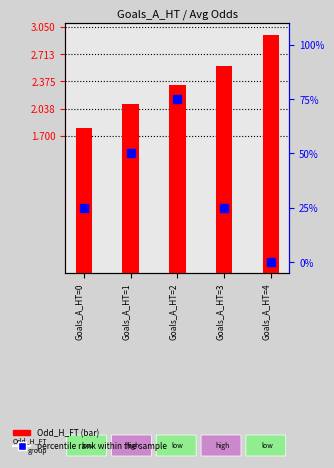

The percentile rank within the sample series shows -22.6 at Goals_A_HT=4. True or false?

False